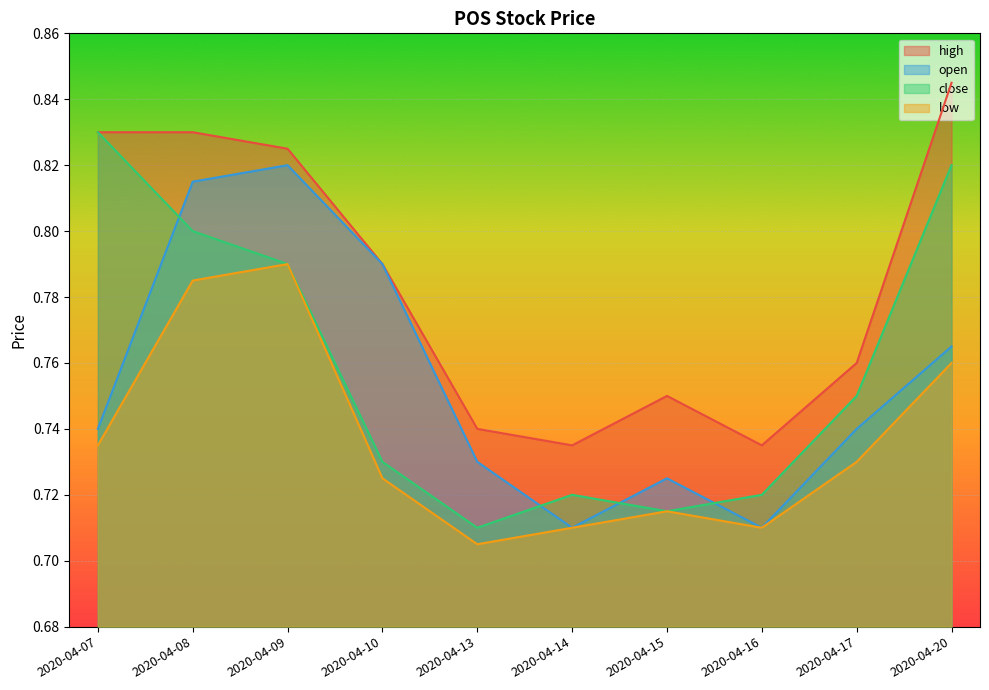

How many lines are shown in the chart?

4